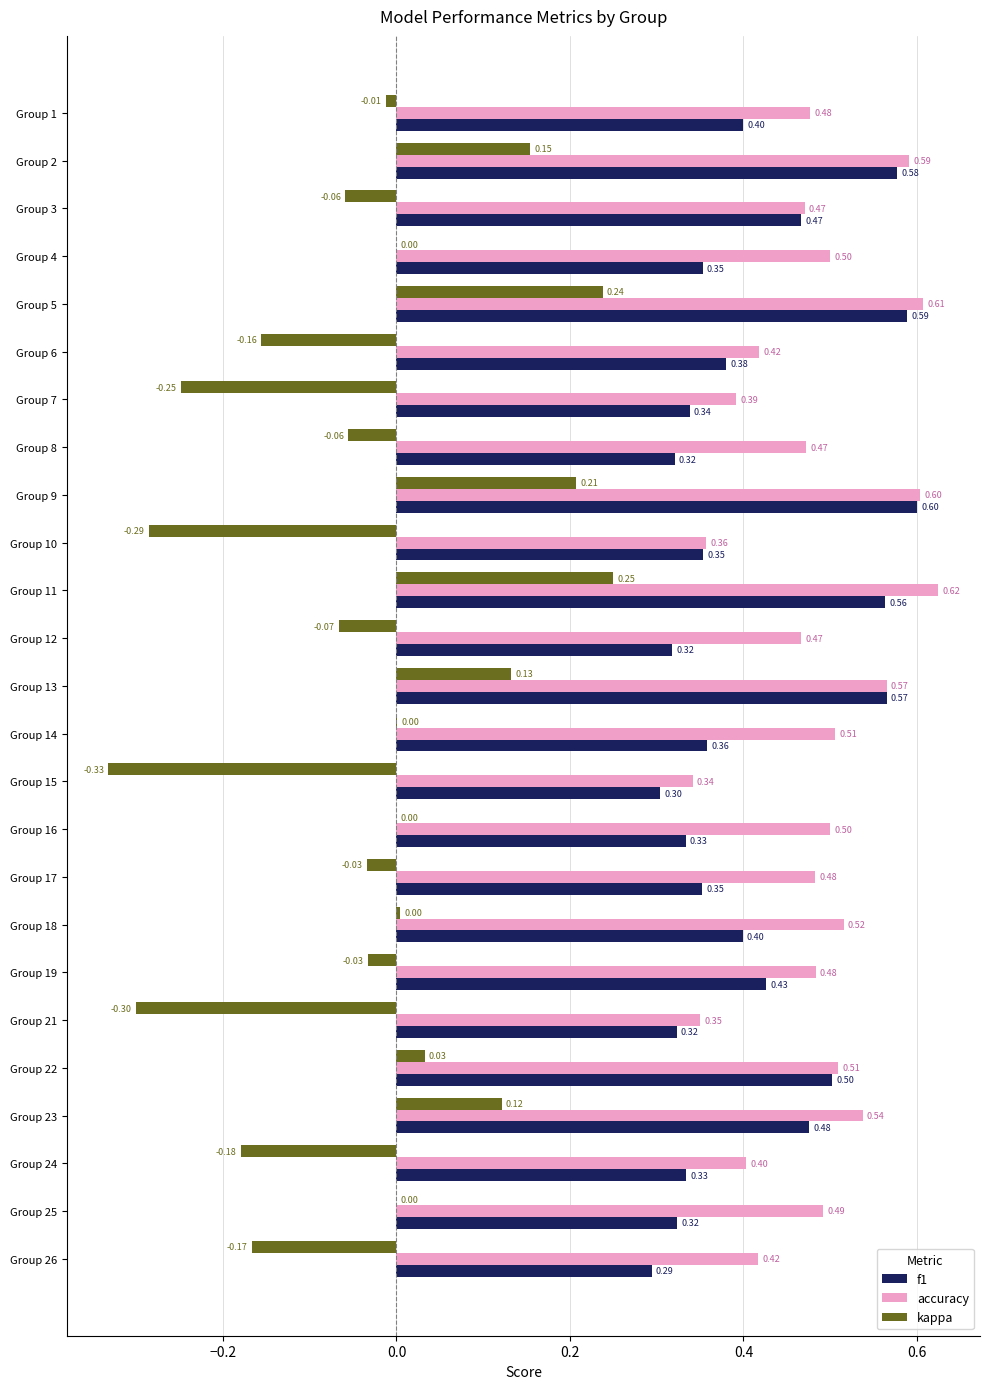

Which series changed the most between Group 9 and Group 24?

kappa